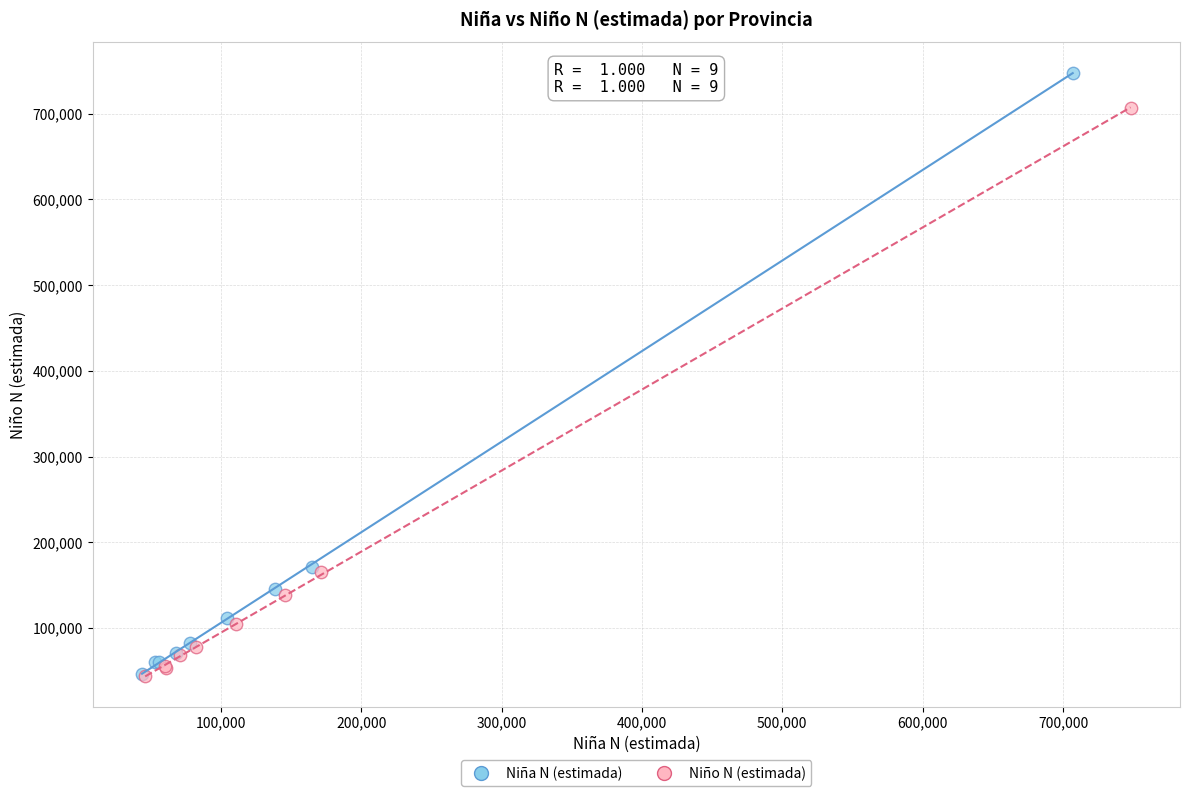

Which series contains the highest Y value?

Niña N (estimada)